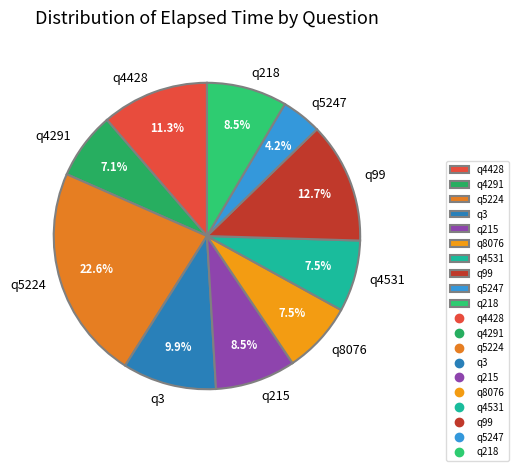

Approximately how many times larger is the value at q4531 compared to q4291?

1.1